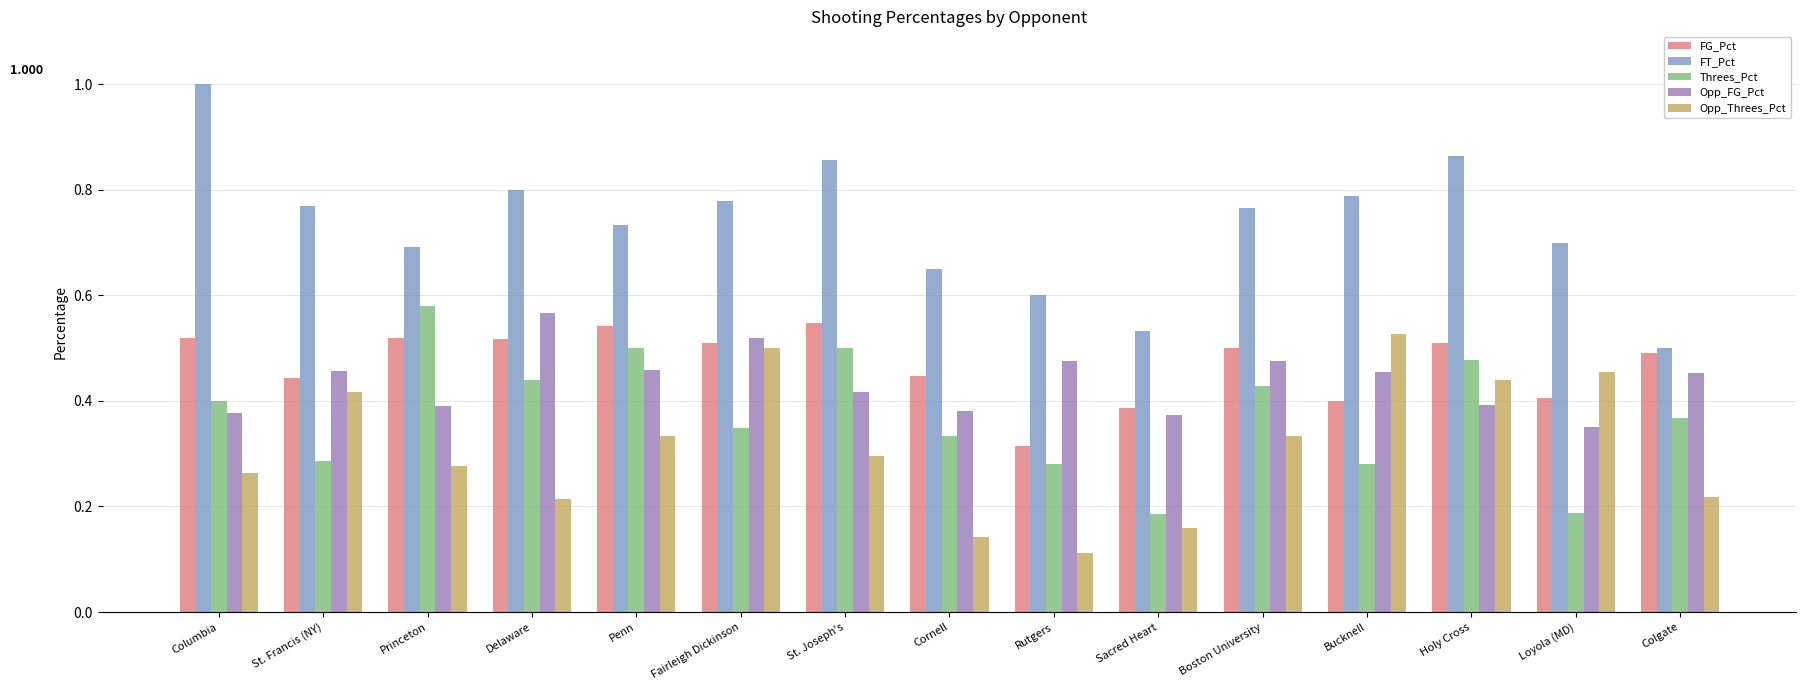

Which series changed the most between Columbia and Loyola (MD)?

FT_Pct